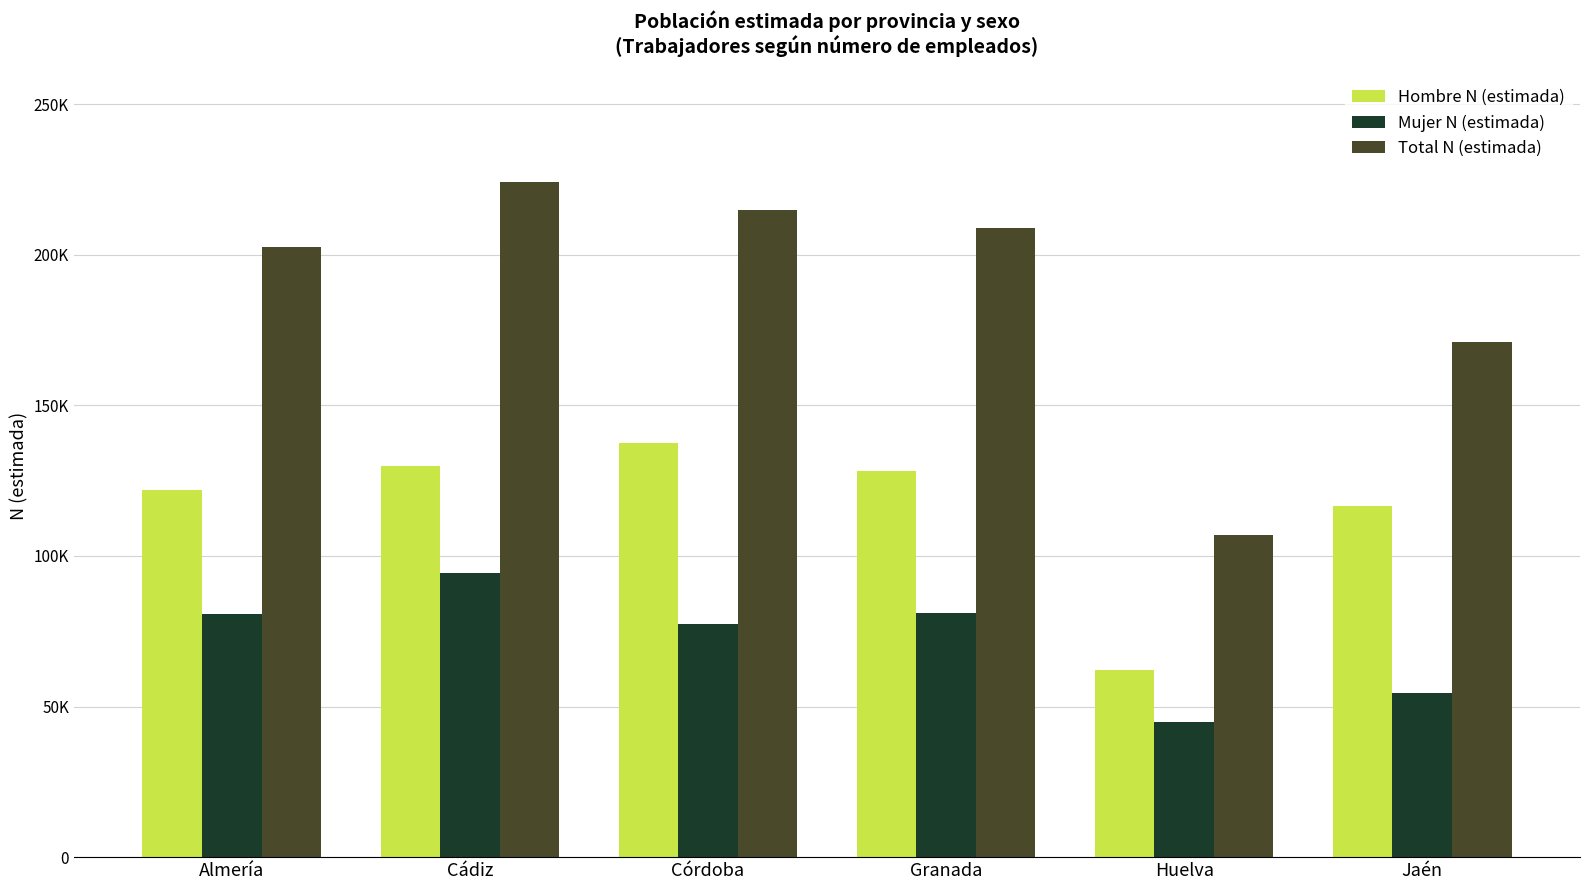

Is the value of Total N (estimada) at Córdoba greater than the value of Hombre N (estimada) at Córdoba?

Yes